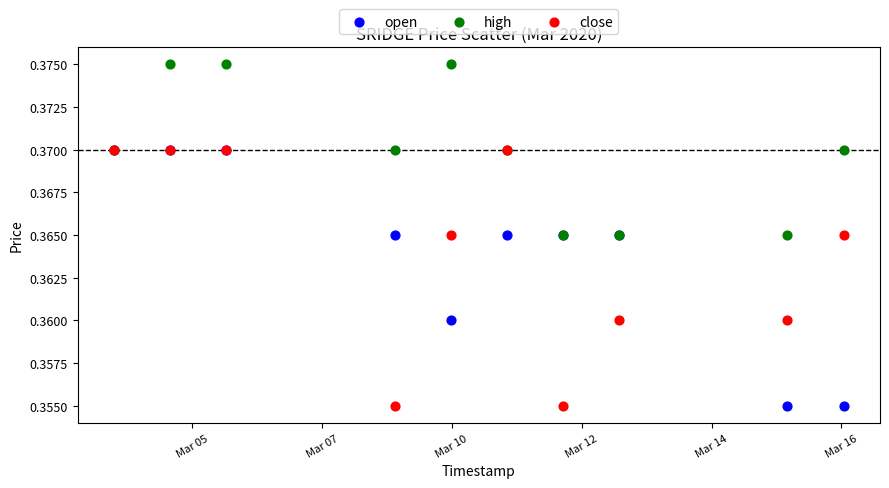

What are all the series names shown in the legend?

open, high, close